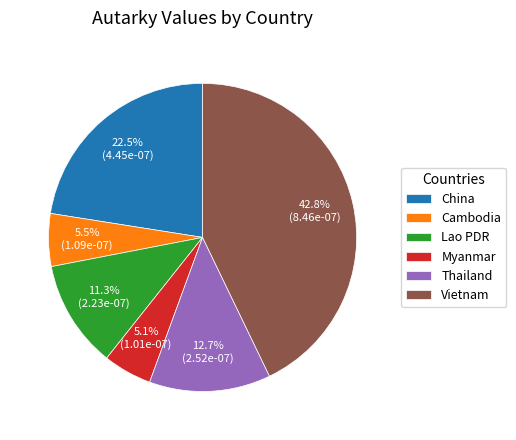

What is the largest slice in the pie chart?

Vietnam